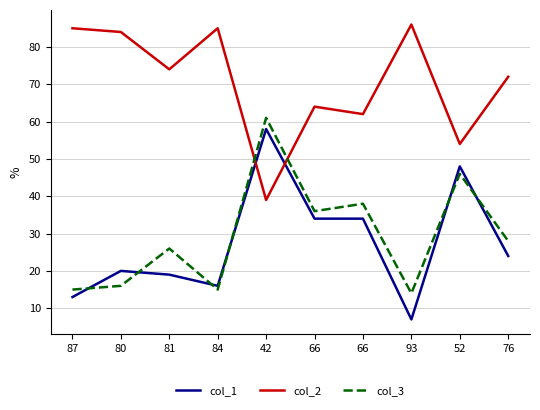

What is the difference between the col_2 values at 66 and 84?

21